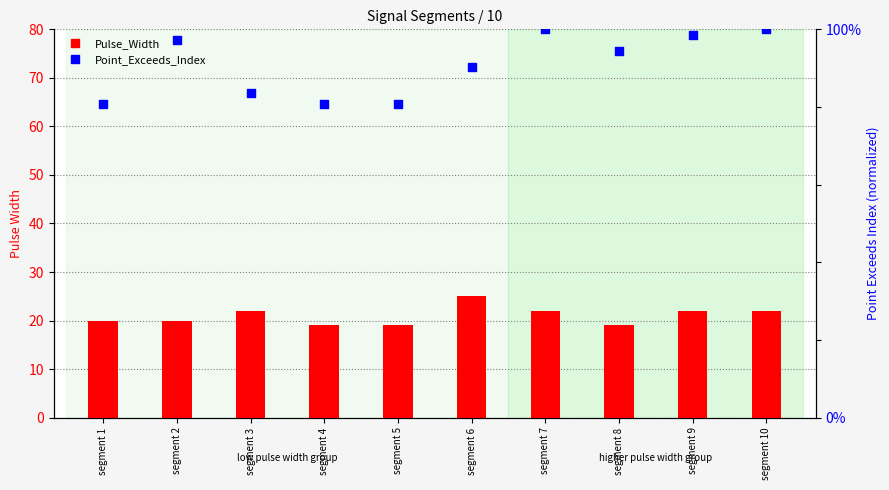

Which series reaches the minimum Y coordinate?

Pulse_Width